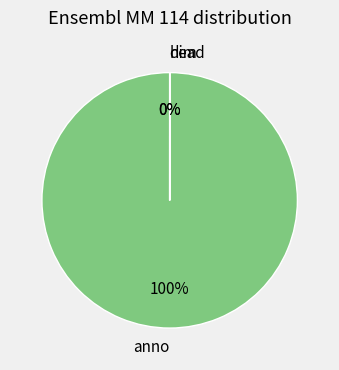

What is the ratio of the value at dim to the value at head?

13.0